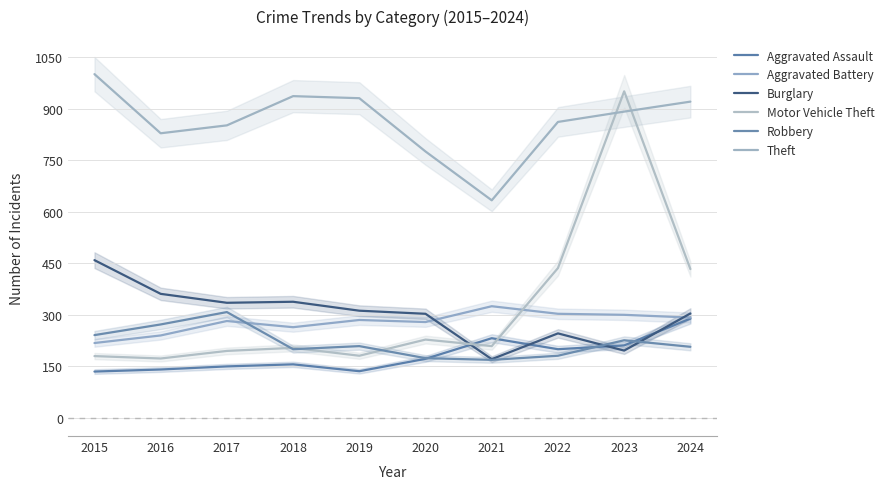

Reading left to right, transcribe all the data shown in this chart.

Aggravated Assault: 2015=135	2016=141	2017=150	2018=156	2019=136	2020=172	2021=232	2022=200	2023=211	2024=289
Aggravated Battery: 2015=218	2016=240	2017=282	2018=264	2019=285	2020=279	2021=325	2022=303	2023=300	2024=292
Burglary: 2015=459	2016=361	2017=335	2018=338	2019=312	2020=303	2021=171	2022=246	2023=196	2024=304
Motor Vehicle Theft: 2015=180	2016=173	2017=195	2018=204	2019=181	2020=228	2021=209	2022=436	2023=950	2024=433
Robbery: 2015=241	2016=272	2017=308	2018=200	2019=209	2020=174	2021=169	2022=181	2023=226	2024=207
Theft: 2015=1000	2016=828	2017=851	2018=936	2019=930	2020=775	2021=633	2022=861	2023=891	2024=920